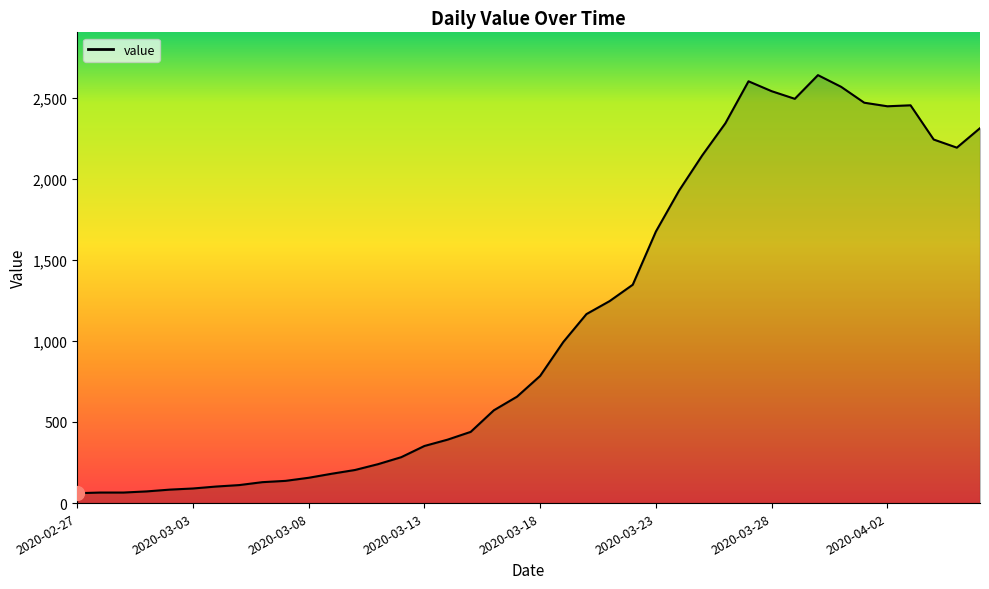

What is the difference between the maximum and minimum values?

2577